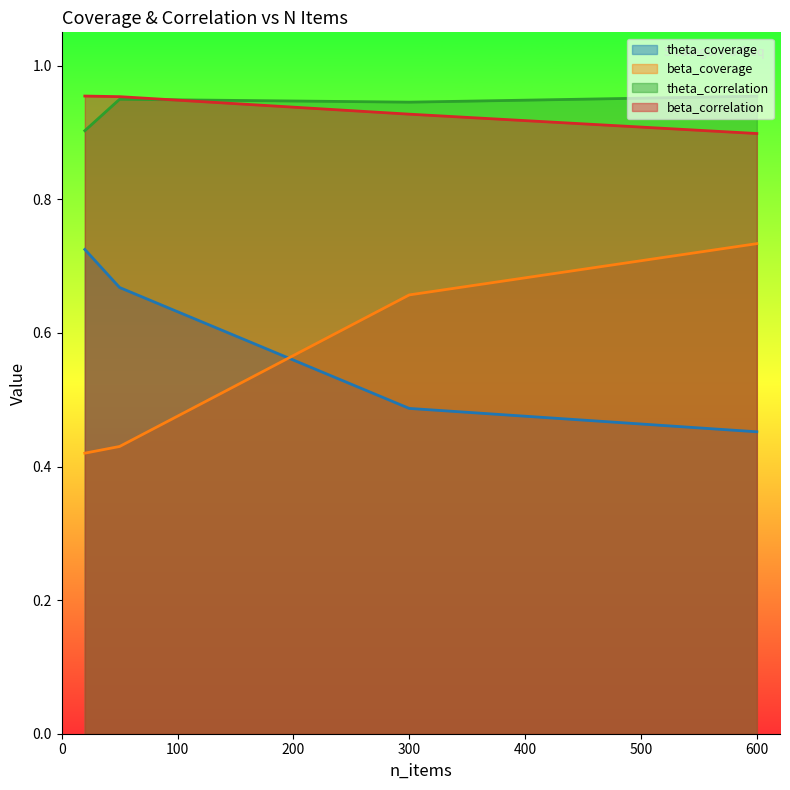

What is the minimum value for beta_coverage?

0.4